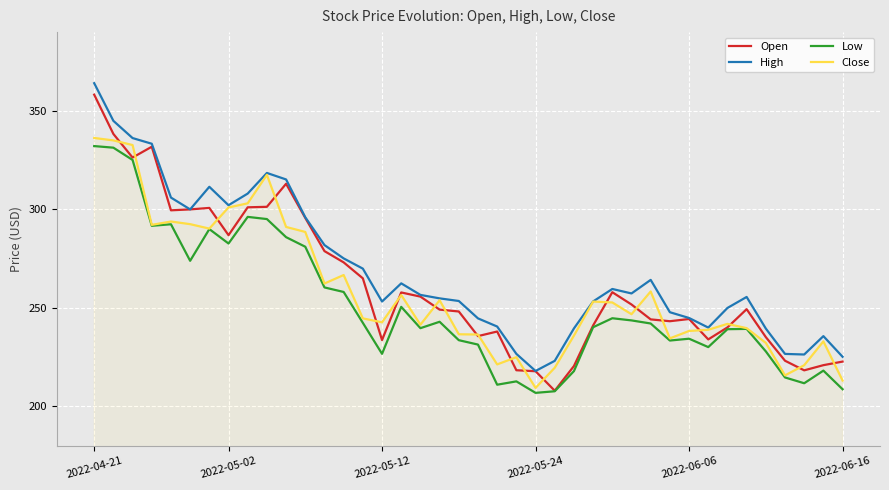

Which series has the largest range (max minus min)?

Open